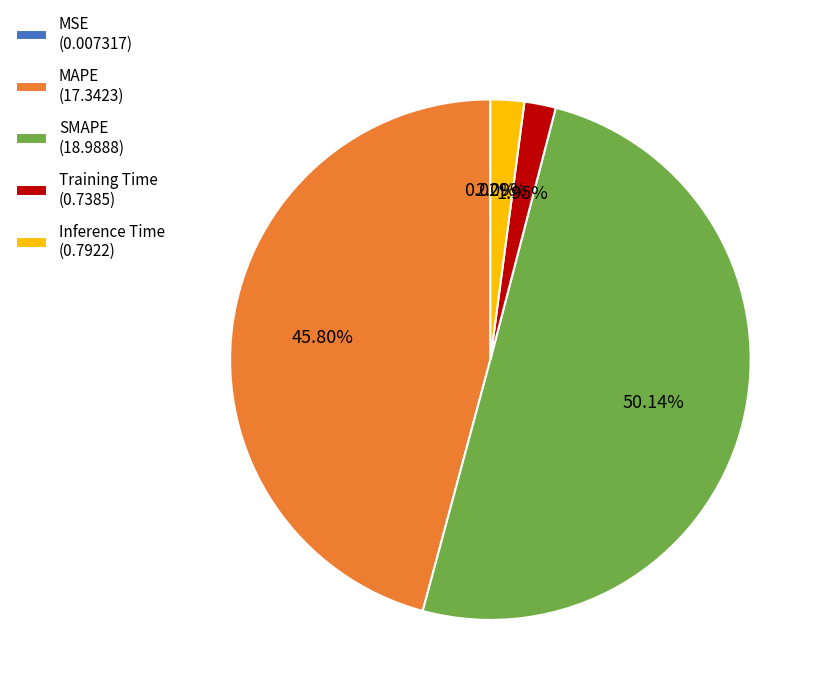

Does Inference Time (0.7922) account for over 50% of the chart?

No